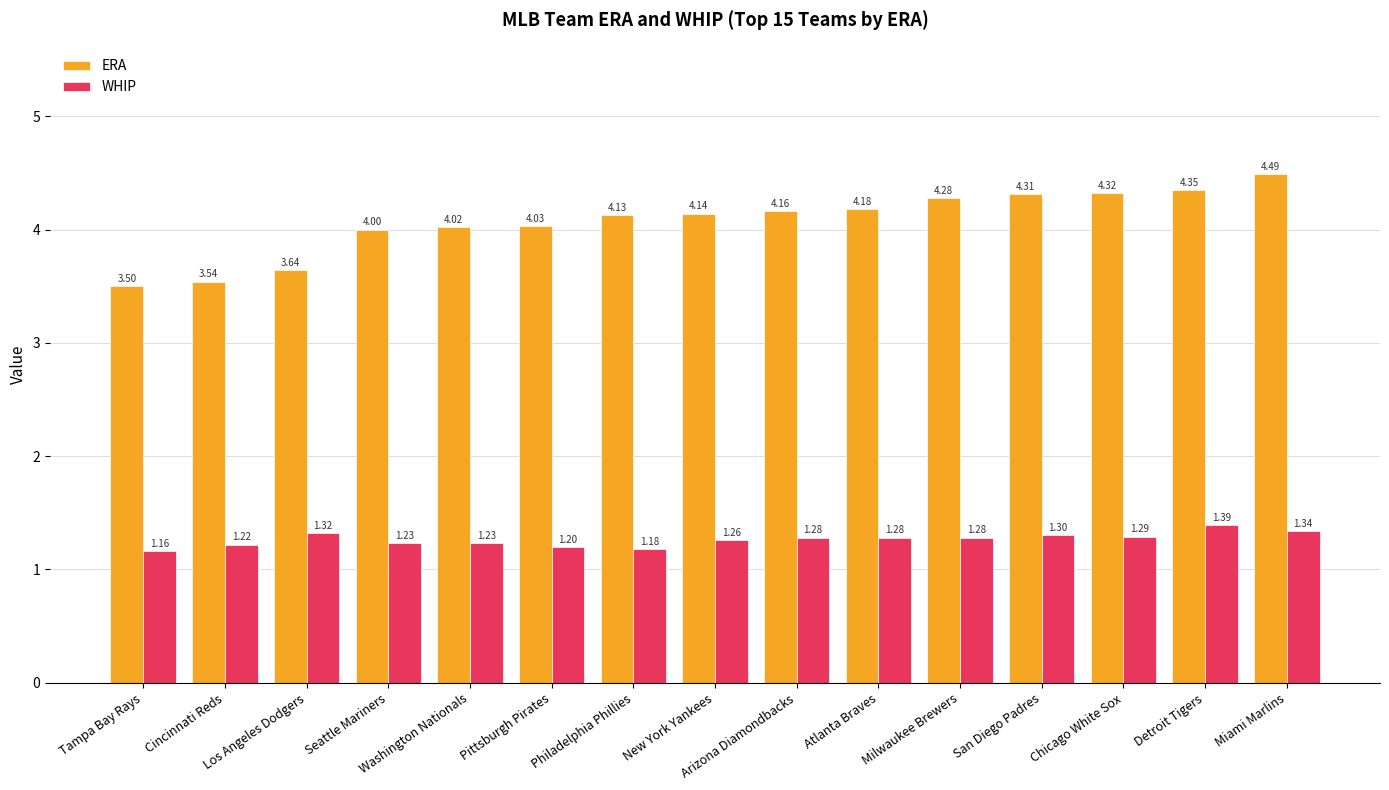

Which series has the largest total across all categories?

ERA